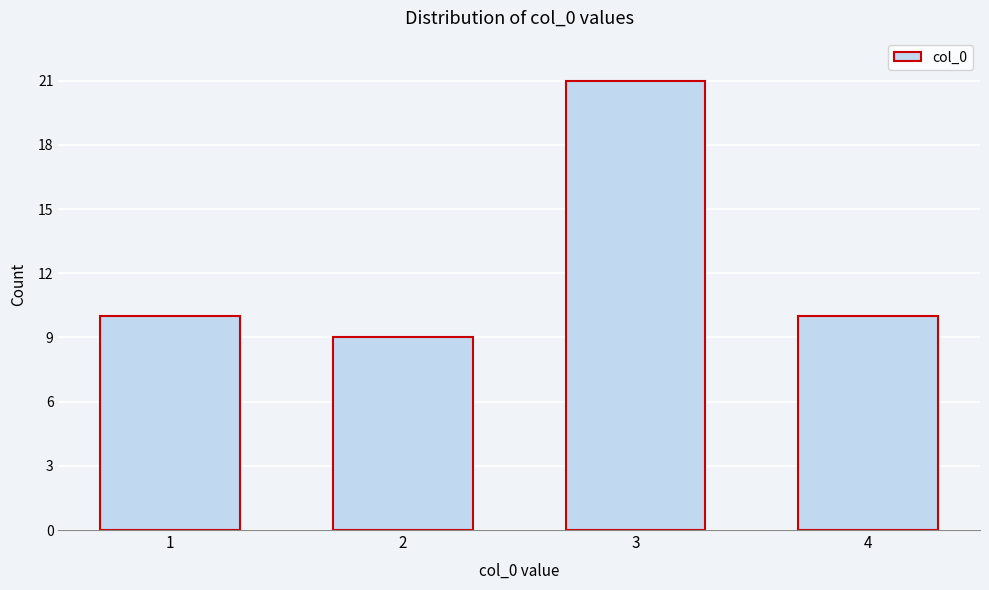

Reading left to right, list all the values displayed in this chart.

1=10	2=9	3=21	4=10